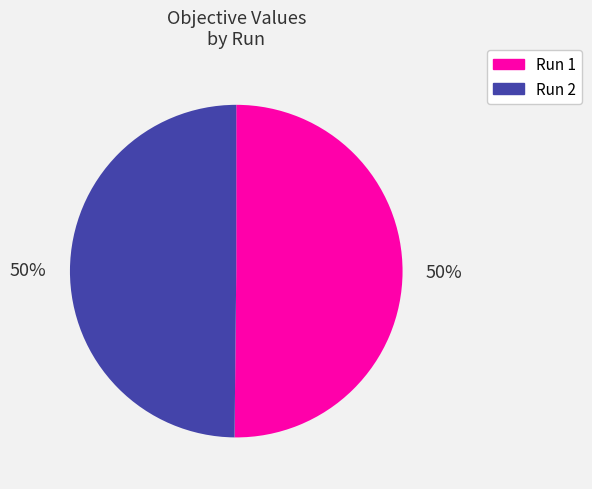

The Run 1 slice represents 50% of the pie. True or false?

True